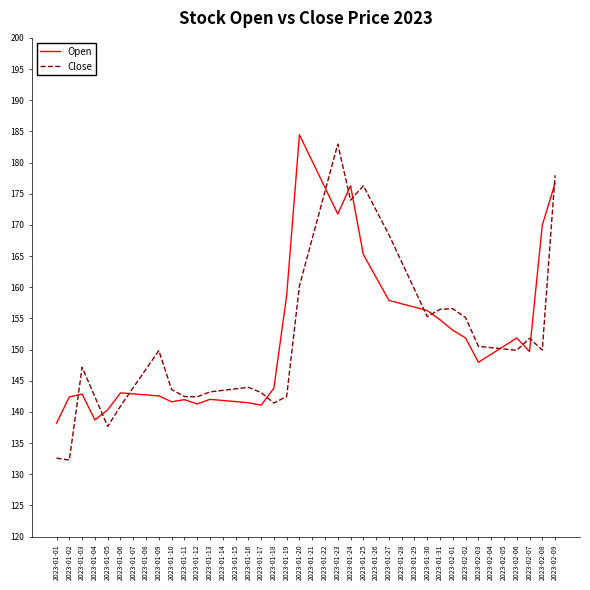

True or false: Close and Open cross at least once.

True